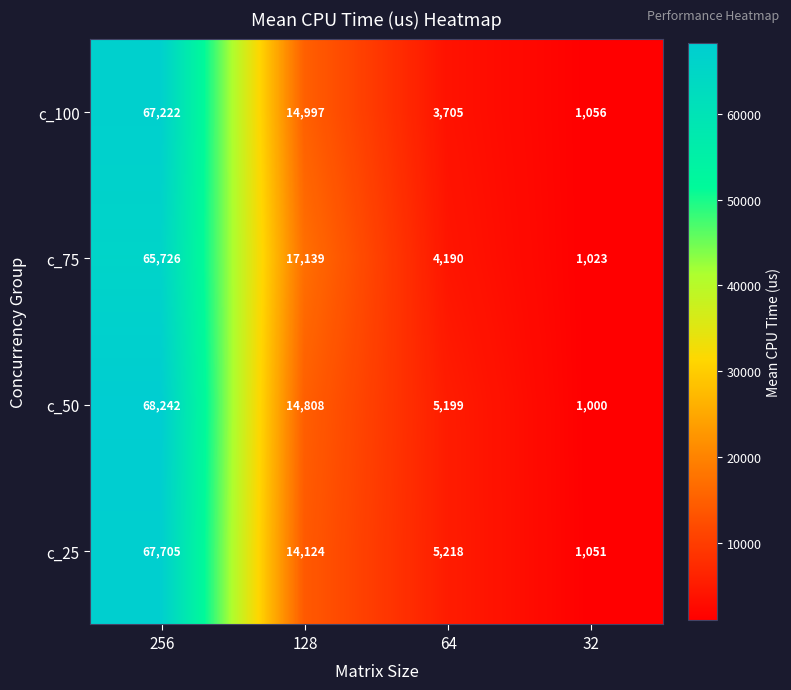

Which series changed the most between 64 and 32?

c_50